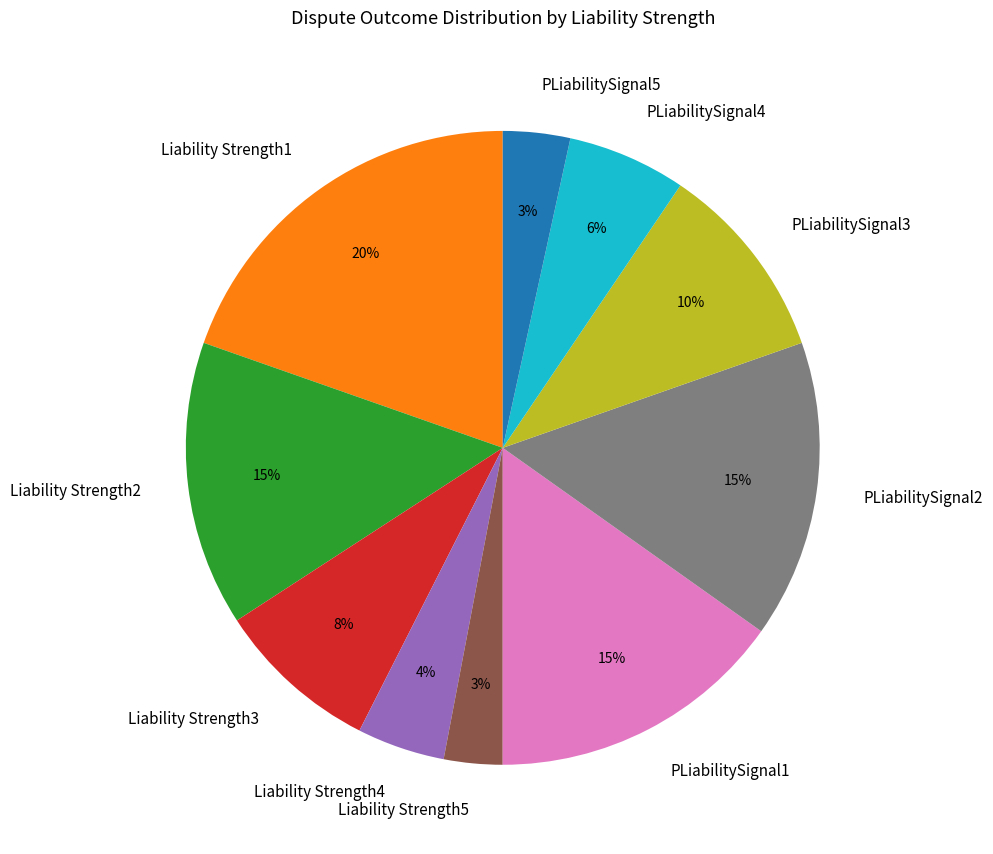

Does PLiabilitySignal5 account for over 50% of the chart?

No